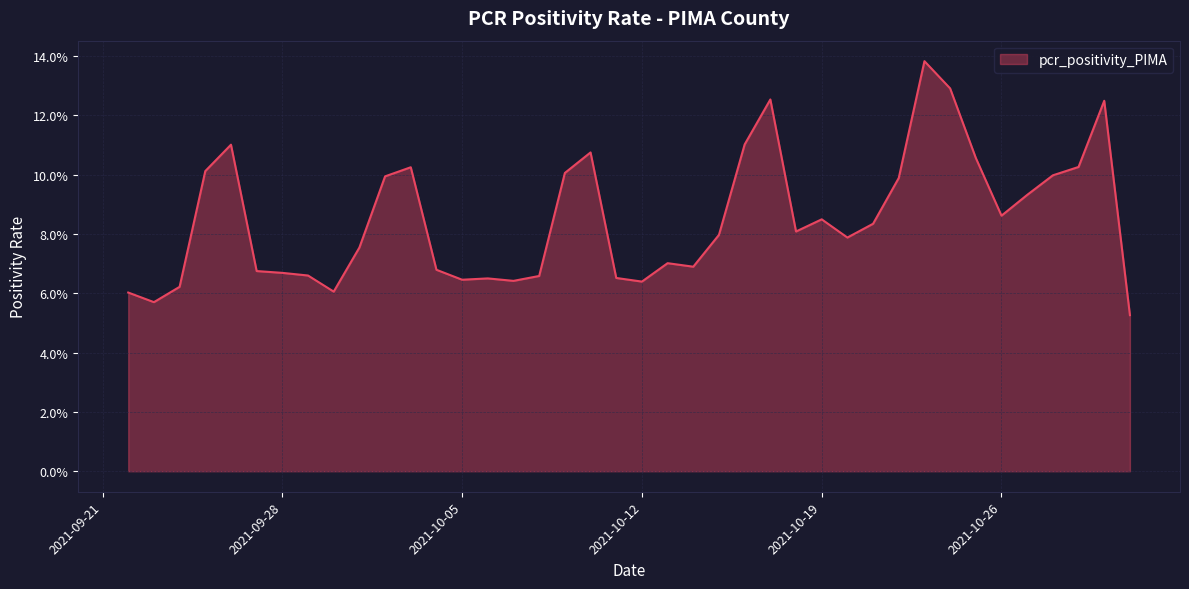

What is the difference between the second highest and second lowest values?

0.1